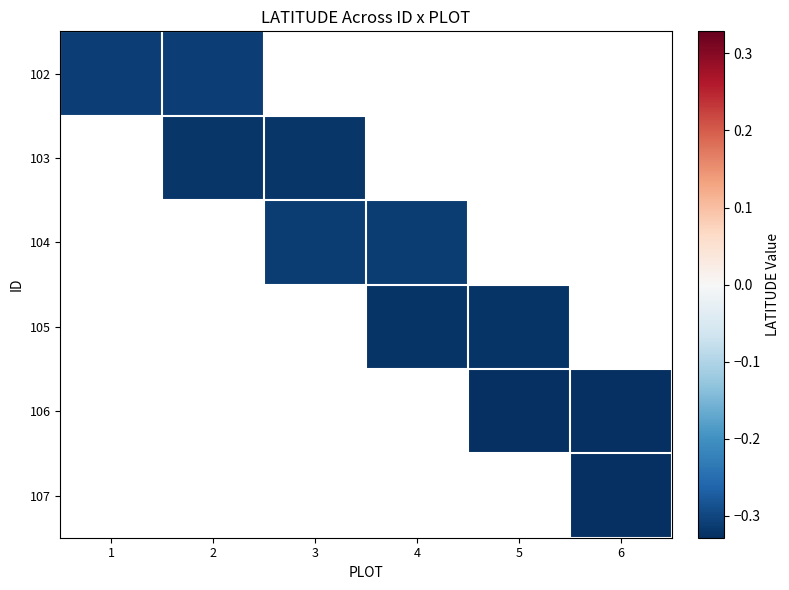

How many categories are shown in the chart?

6